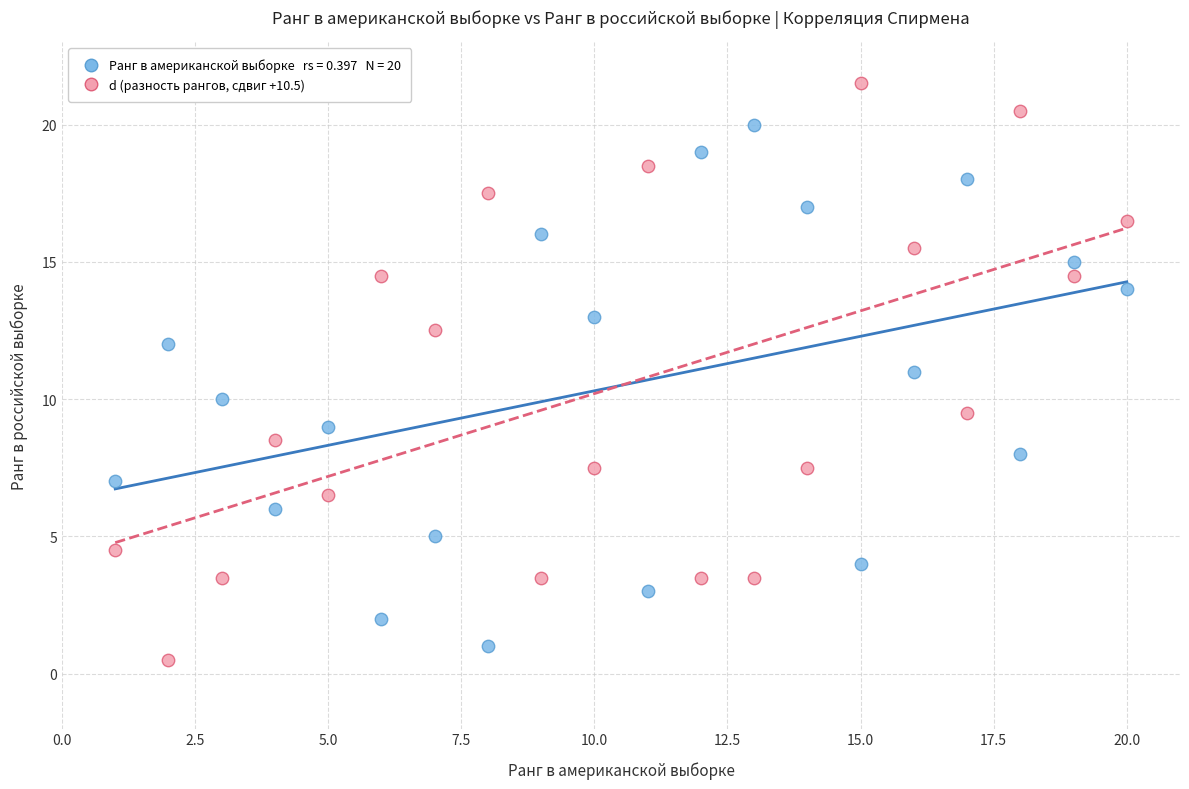

Across all data points, what is the range of Y values (max minus min)?

21.0